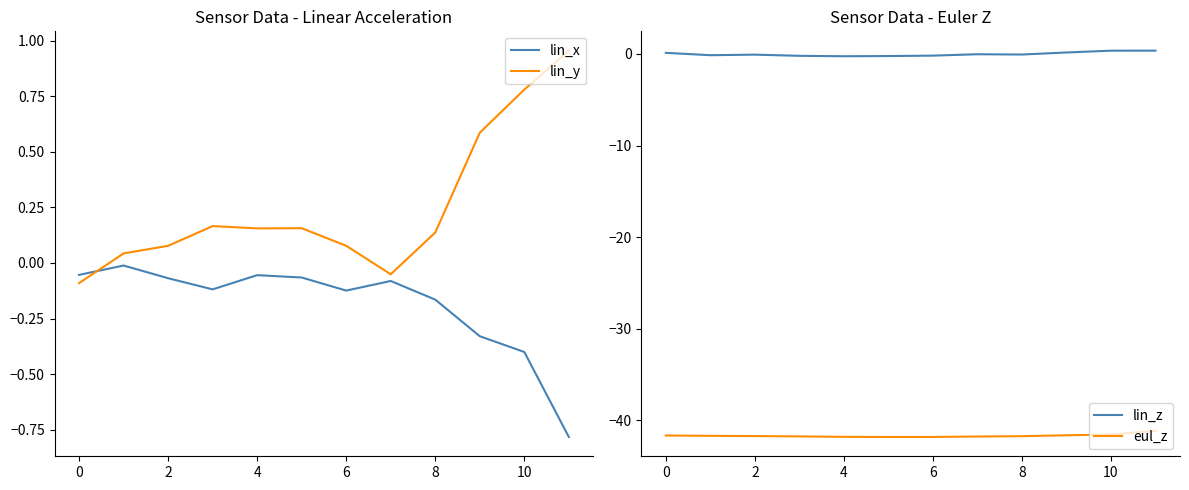

True or false: lin_z and eul_z cross at least once.

False